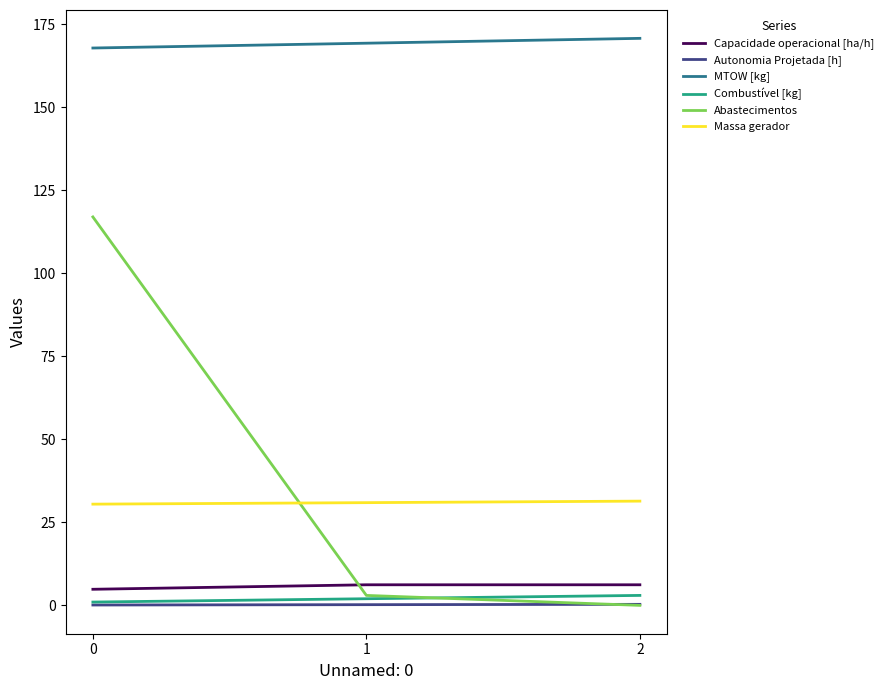

Is this an area chart (filled region under the line)?

No